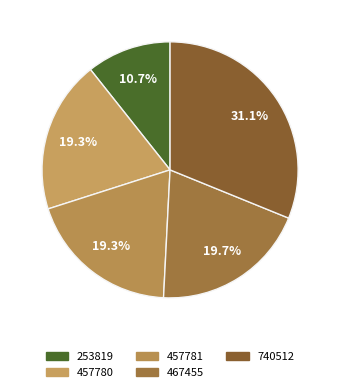

What is the smallest slice in the pie chart?

253819